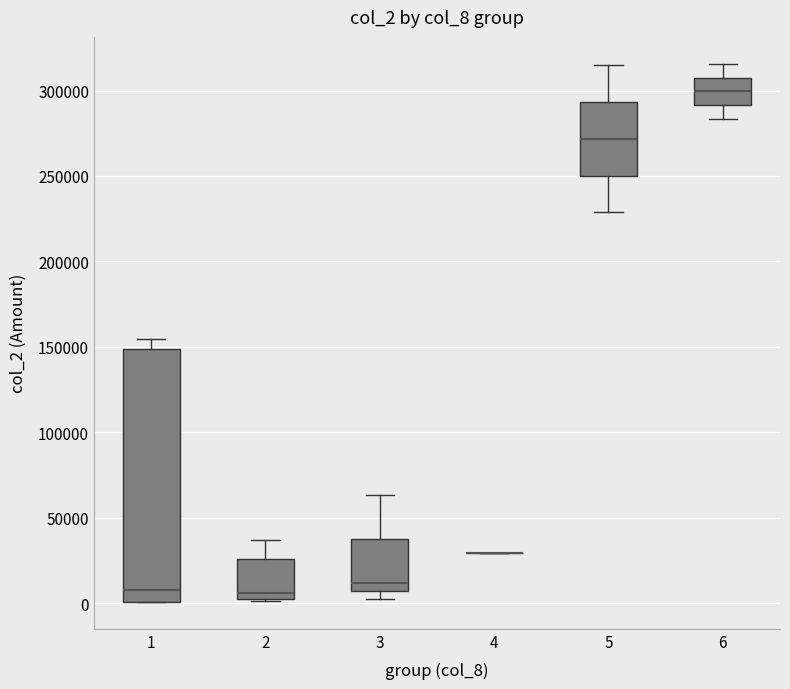

Where does the median line of the box at x = 6 sit on the y-axis? The values are not printed on the chart, so give them approximately, as read against the axis.

300000